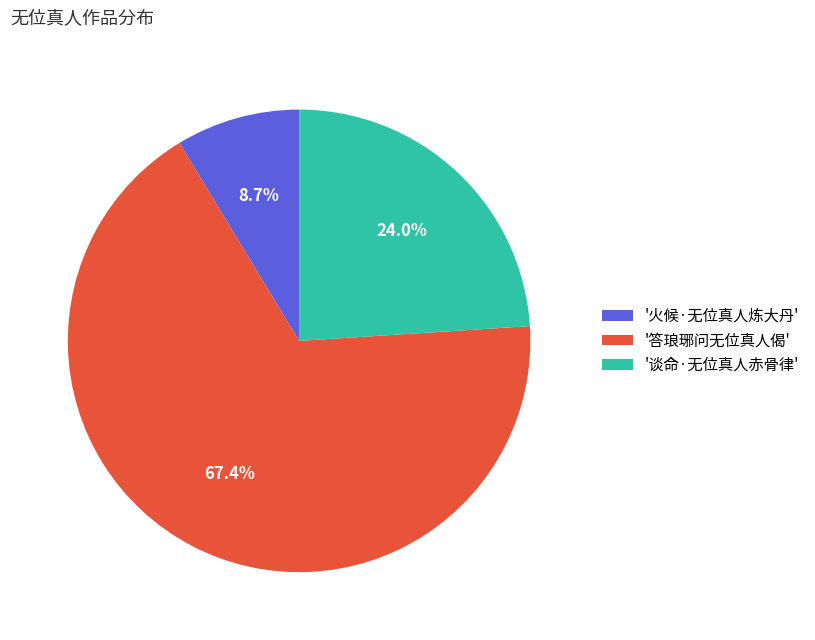

Which has a higher value, '谈命·无位真人赤骨律' or '答琅琊问无位真人偈'?

'答琅琊问无位真人偈'